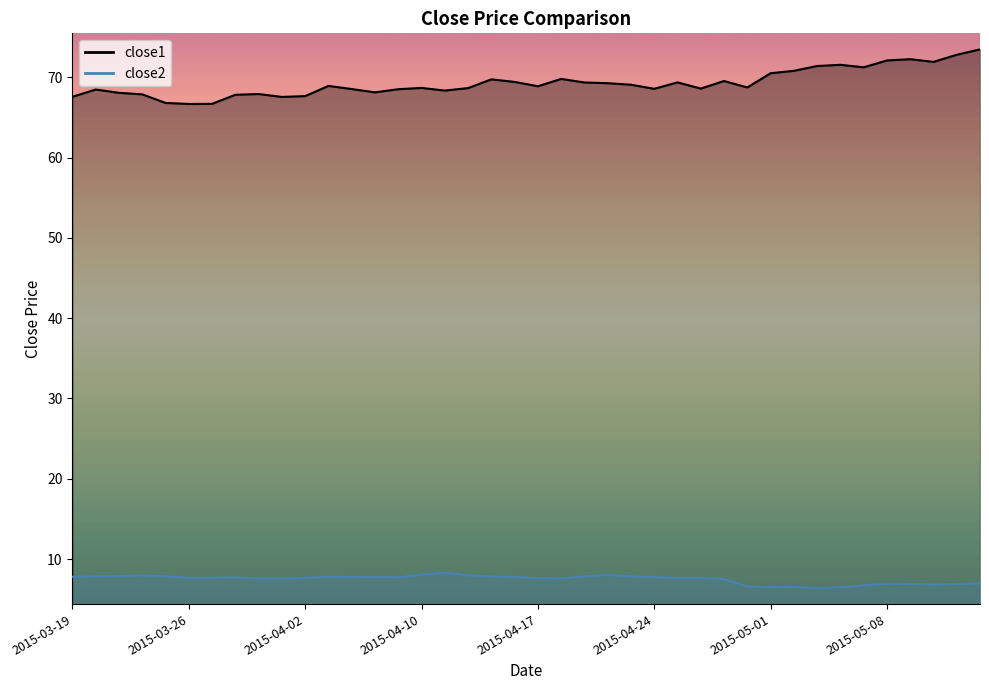

What is the sum of the close1 values at 2015-05-07 and 2015-04-02?

138.9